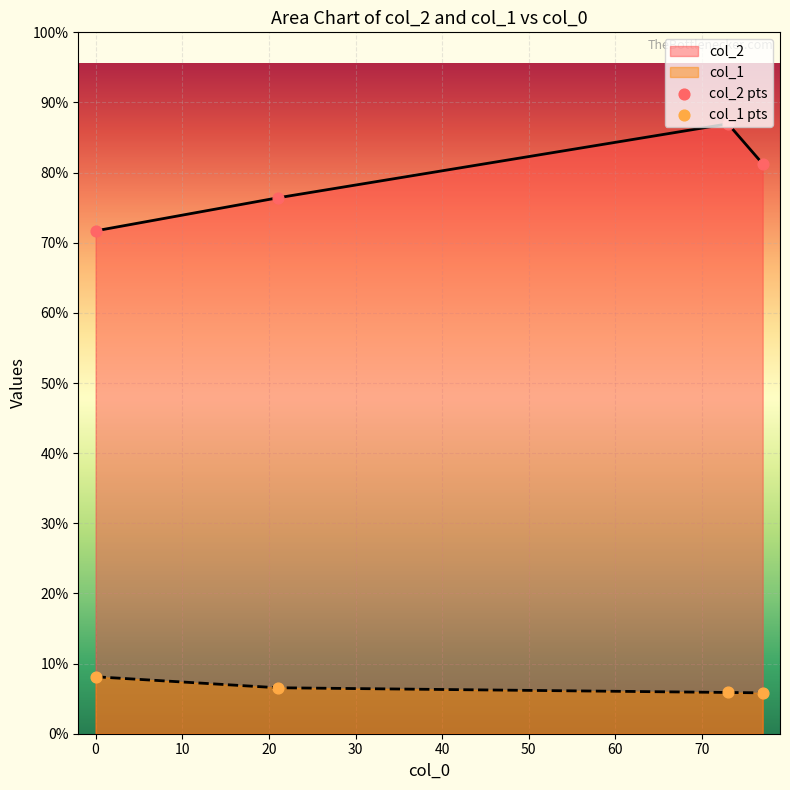

Is the value of col_1 at 29 greater than the value of col_2 at 35?

No